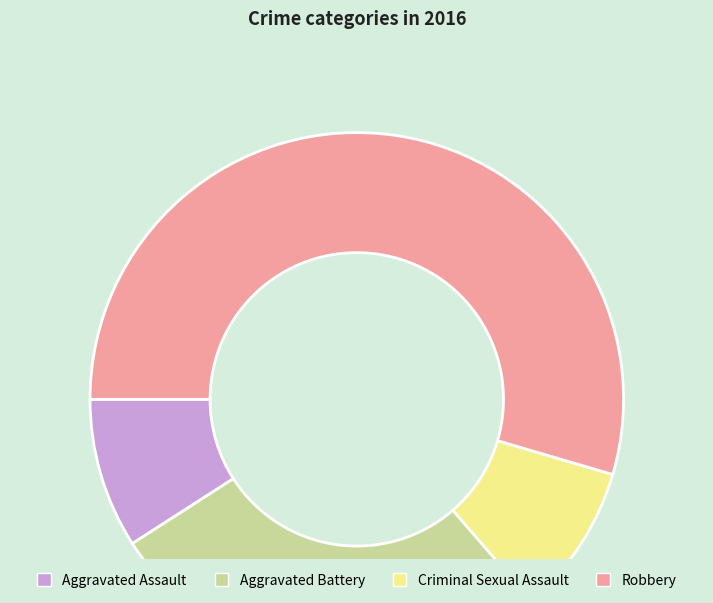

What is the ratio of the value at Robbery to the value at Aggravated Assault?

6.0